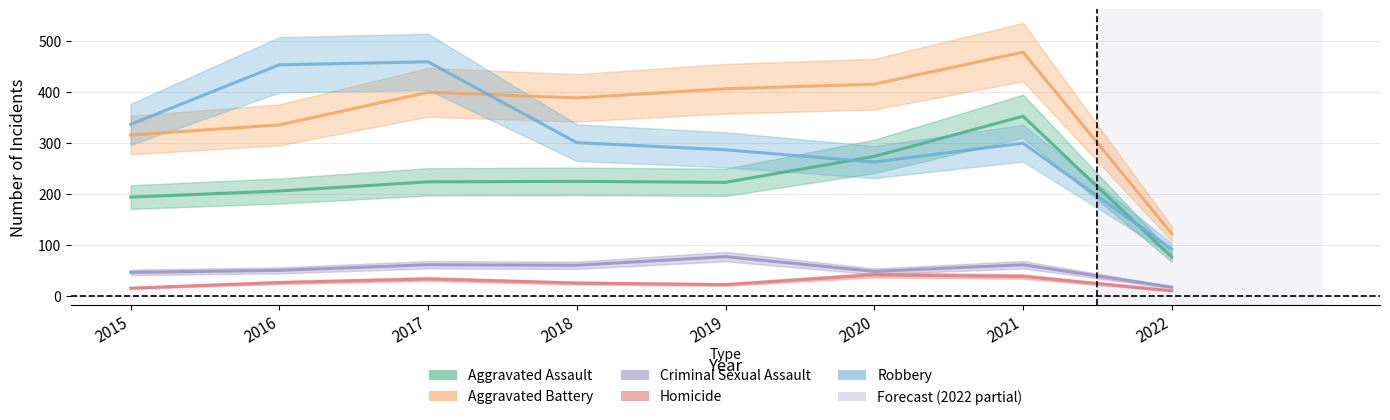

How many lines are shown in the chart?

5